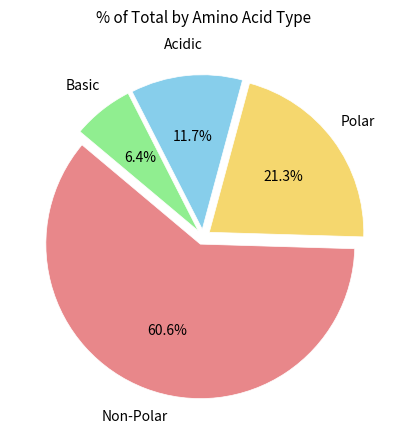

Does any single category account for the majority?

Yes